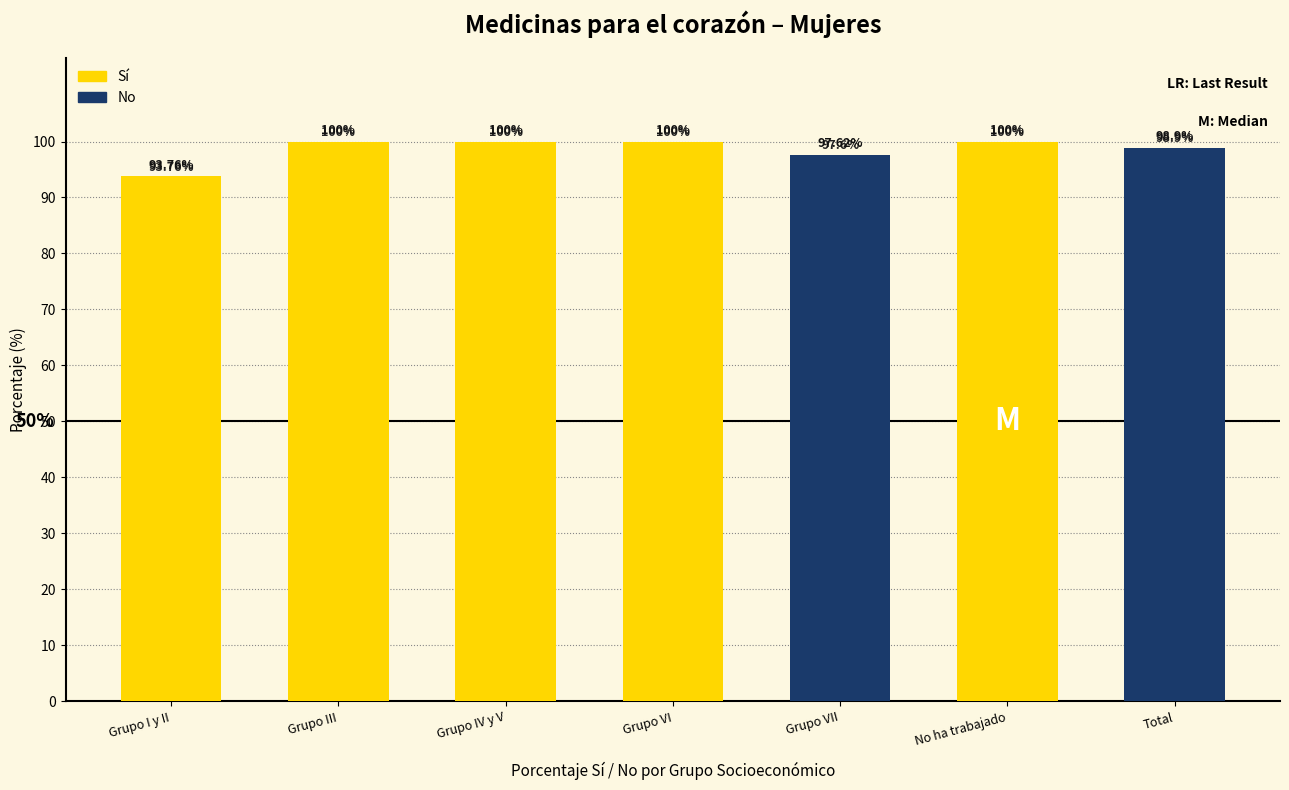

What is the label of the 7th bar from the right?

Grupo I y II